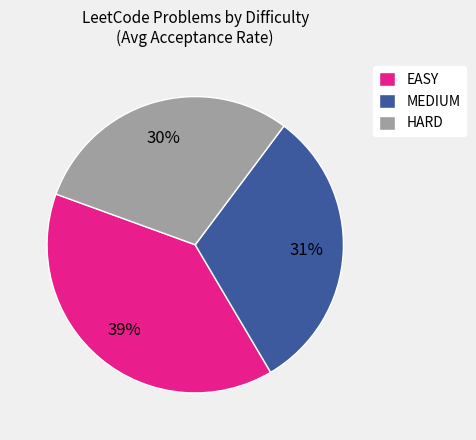

To the nearest percent, what is the average slice percentage?

33%